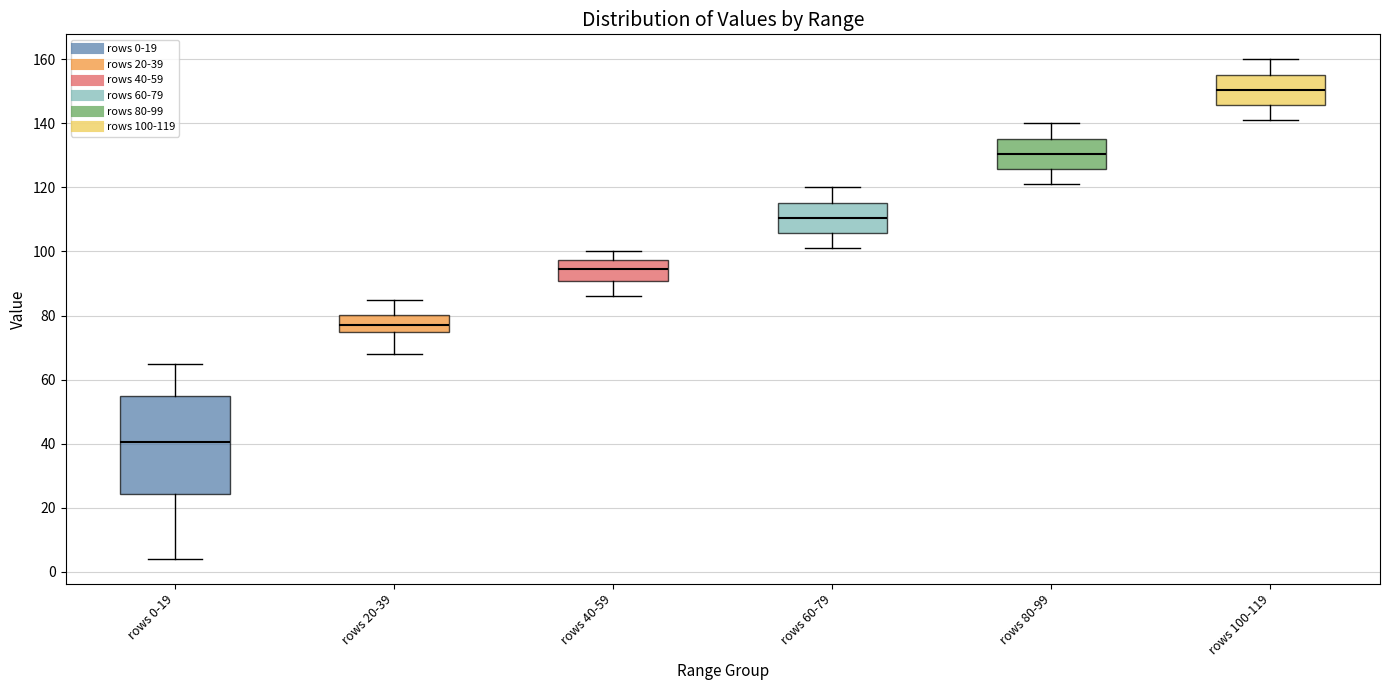

Where does the upper whisker of the box for rows 20-39 end on the y-axis? The values are not printed on the chart, so give them approximately, as read against the axis.

86